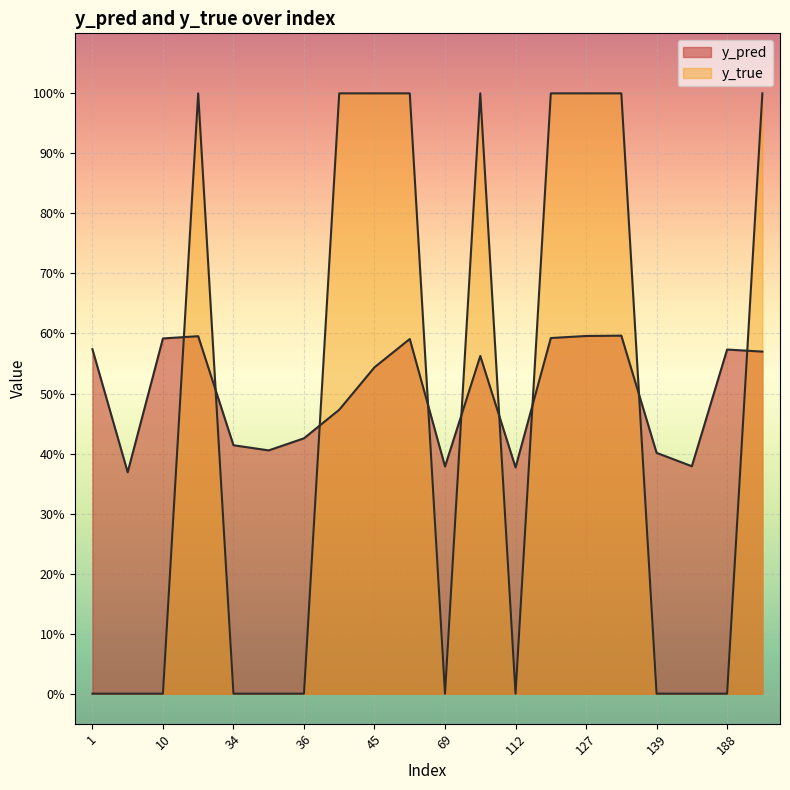

How many lines are shown in the chart?

2